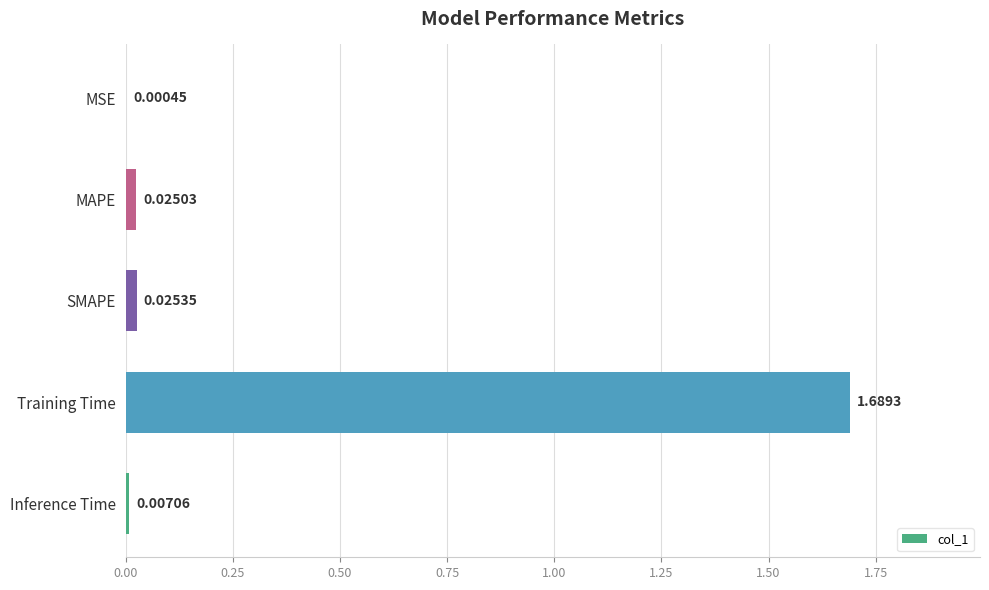

At which category does the chart reach its peak across all series?

Training Time